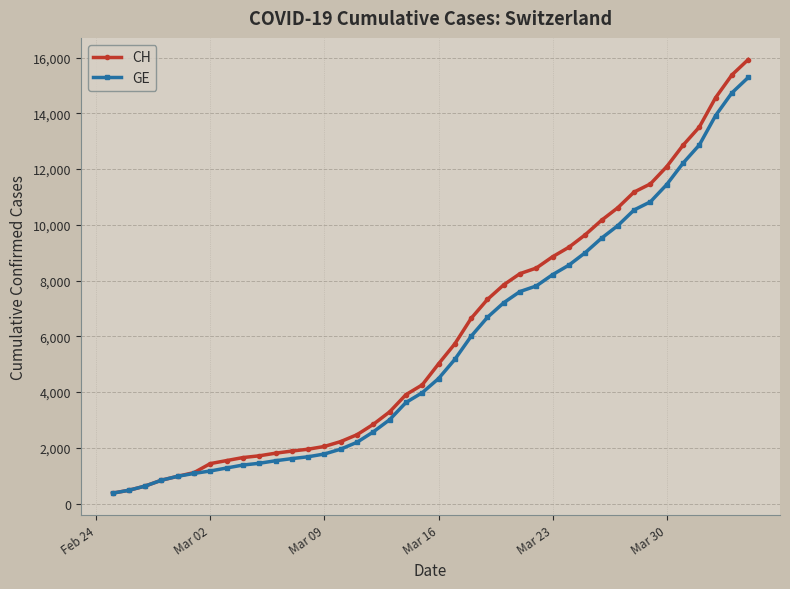

What are all the series names shown in the legend?

CH, GE